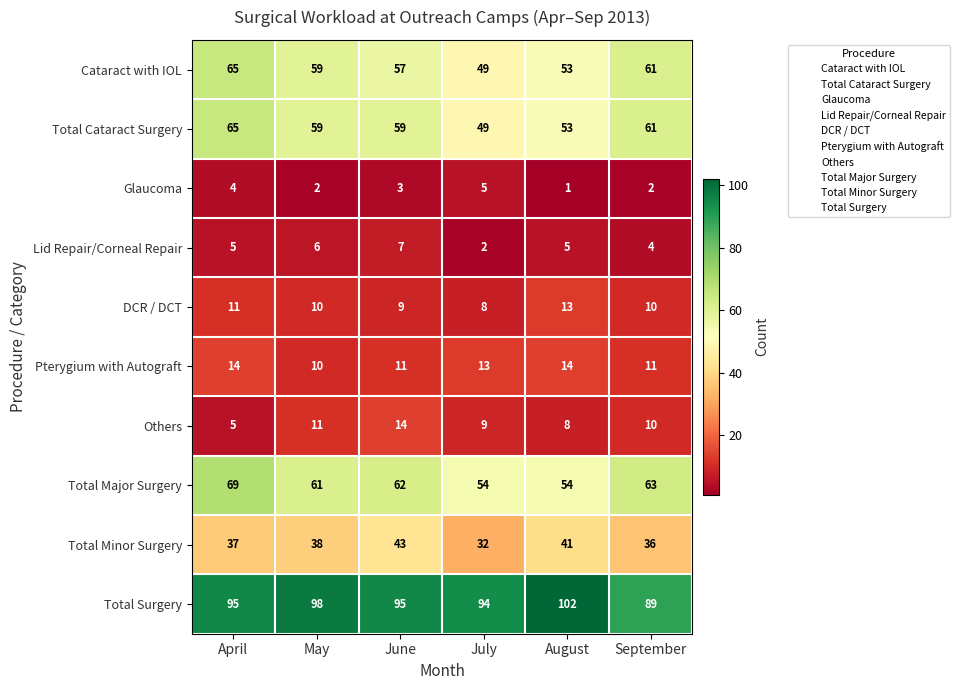

Which series changed the most between June and September?

Total Minor Surgery